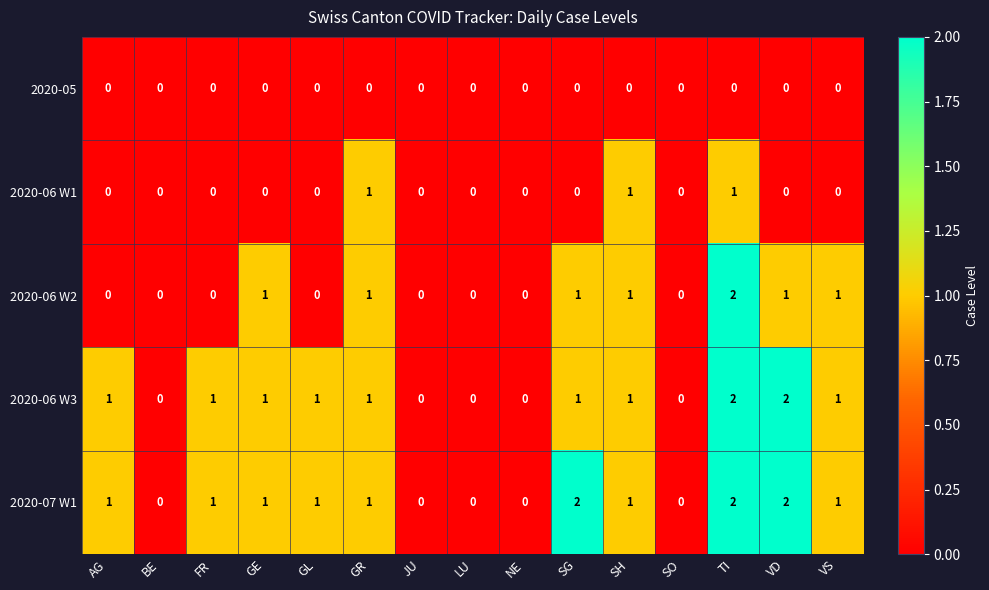

How many data points does each series have?

15